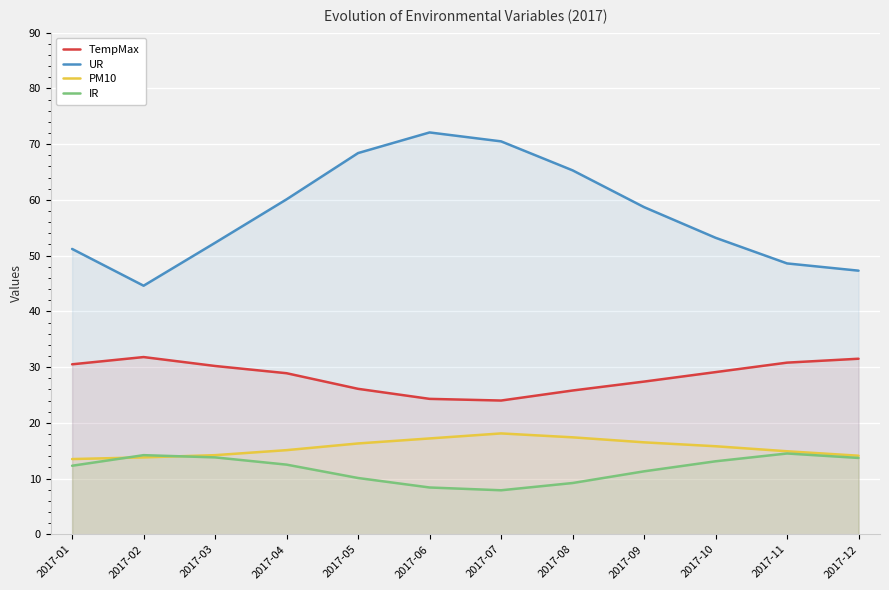

At which label does PM10 first exceed 15?

2017-04